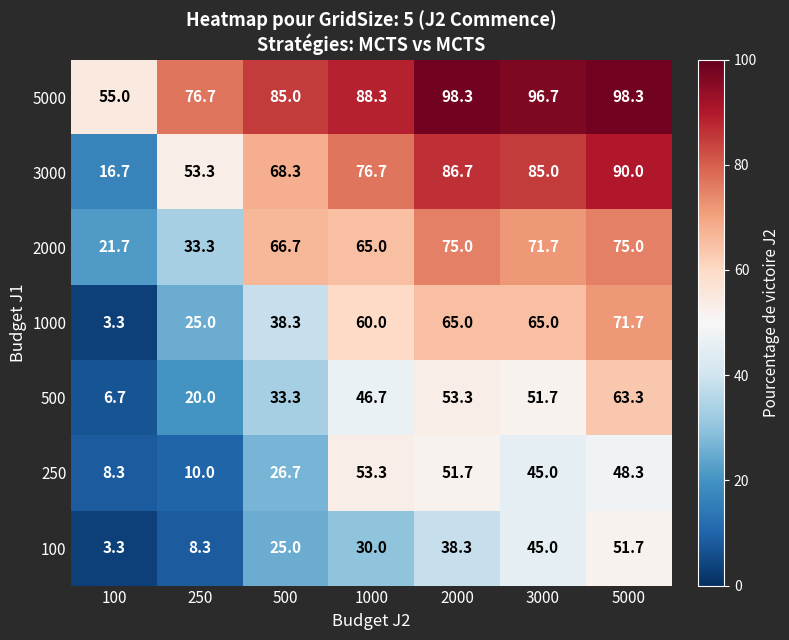

Which series has the widest spread of values?

3000